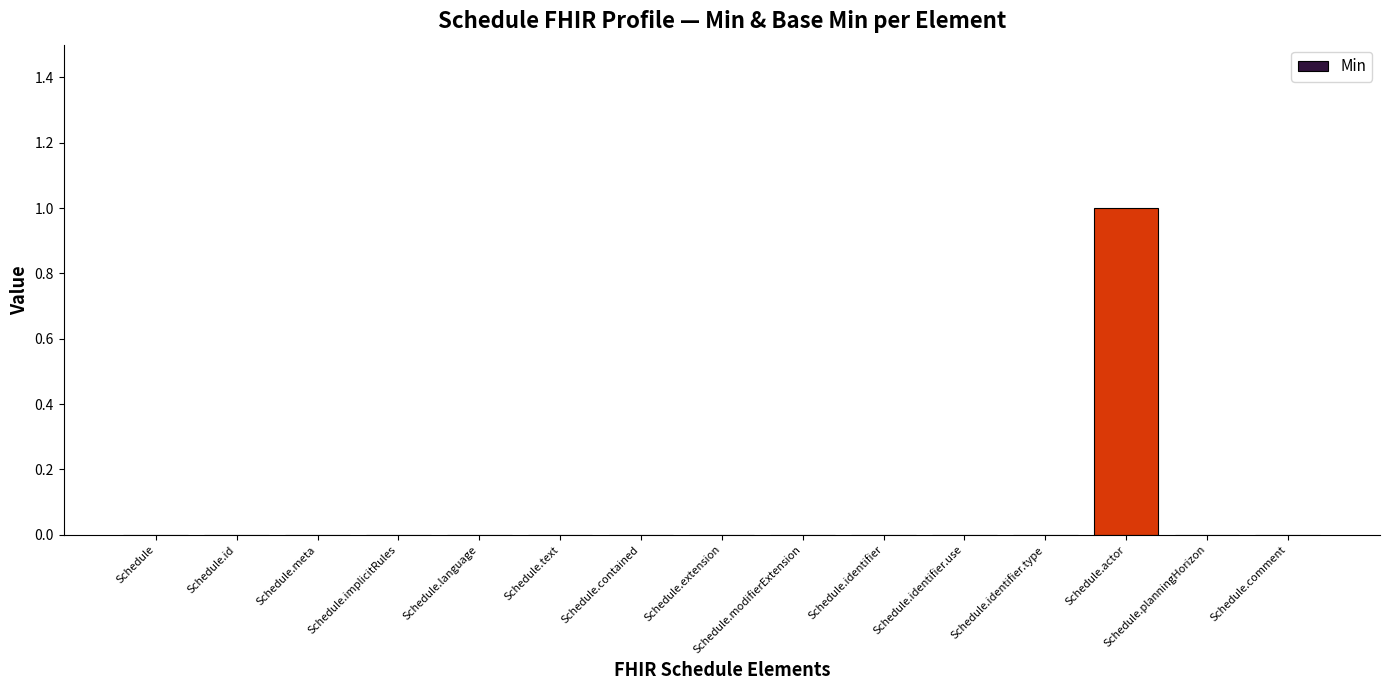

Count the number of categories in the chart.

15